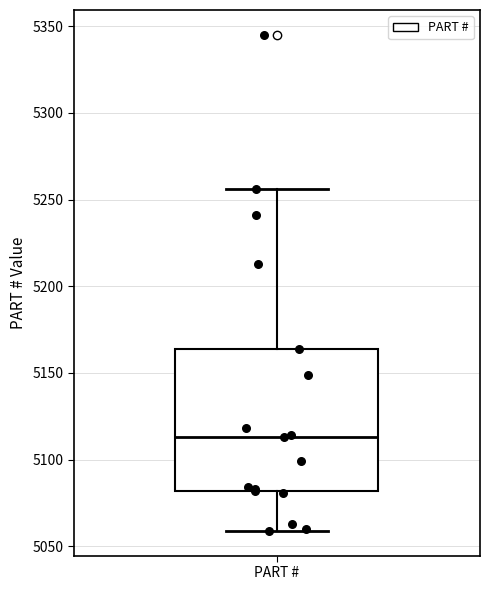

Read this box plot against the y-axis: the position of the median line, the range covered by the box, and the ends of both whiskers. The values are not printed on the chart, so give them approximately, as read against the axis.

median 5115, box 5080 to 5165, whiskers 5060 to 5255